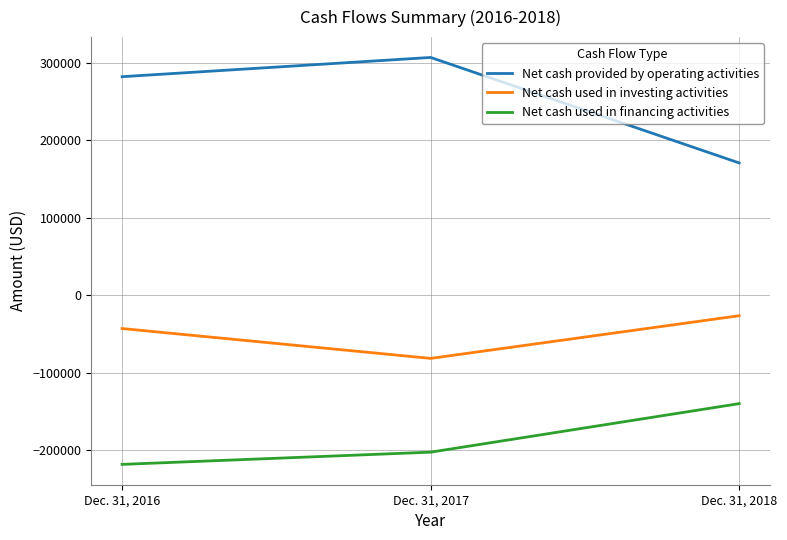

True or false: Net cash used in financing activities has a value of -310737 at Dec. 31, 2017.

False